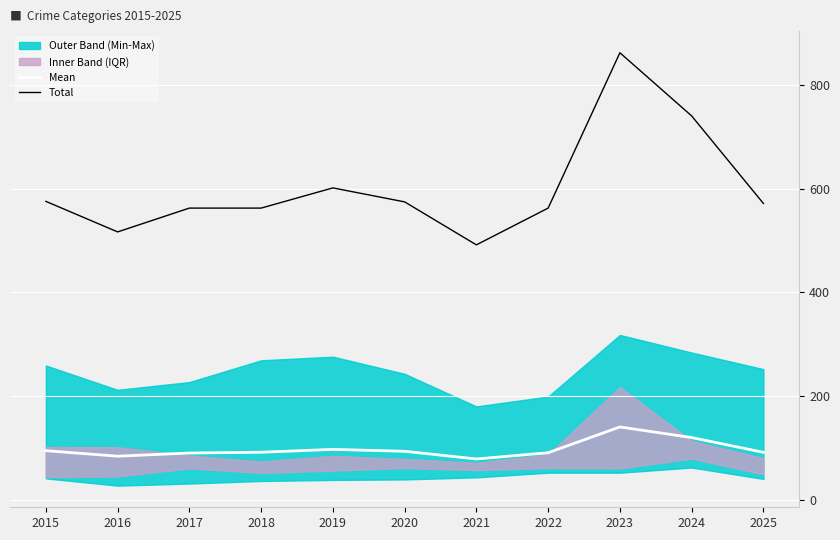

Which series has the largest range (max minus min)?

Total